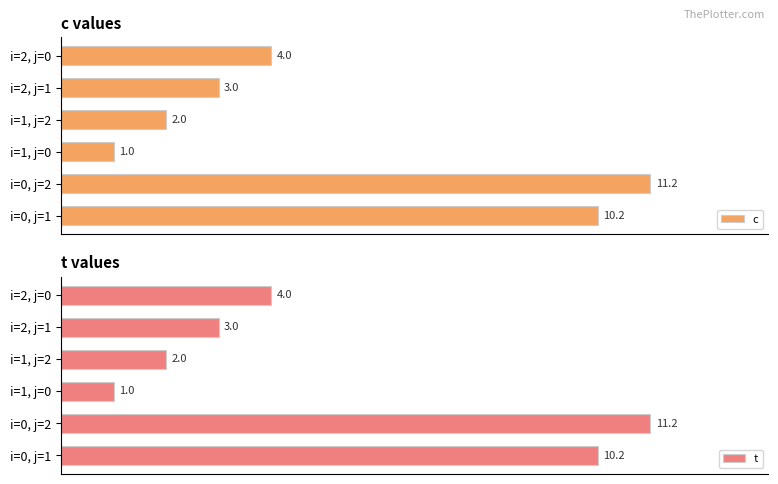

List the labels in order of c value, smallest first.

i=1, j=0, i=1, j=2, i=2, j=1, i=2, j=0, i=0, j=1, i=0, j=2